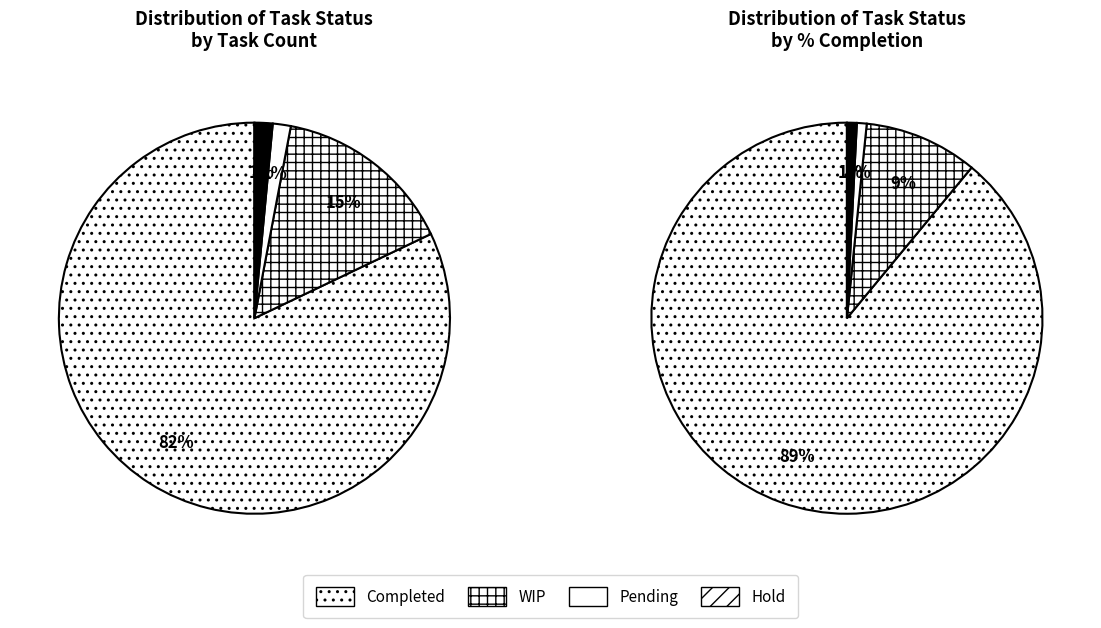

What is the total percentage of Completed and Pending?

83.6%